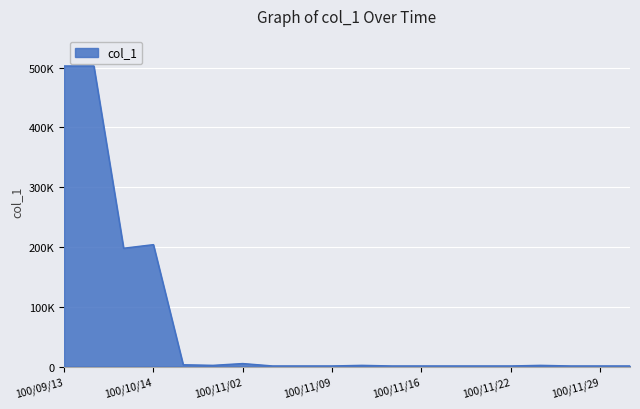

True or false: there are more than 2 points higher than both neighbors.

True